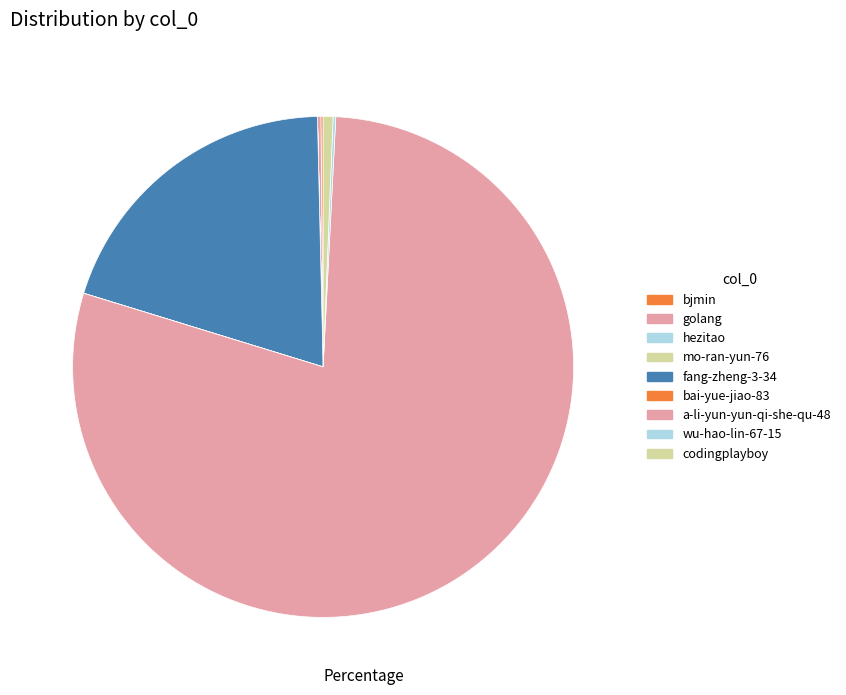

Do wu-hao-lin-67-15 and bjmin together represent more than half of the pie?

No